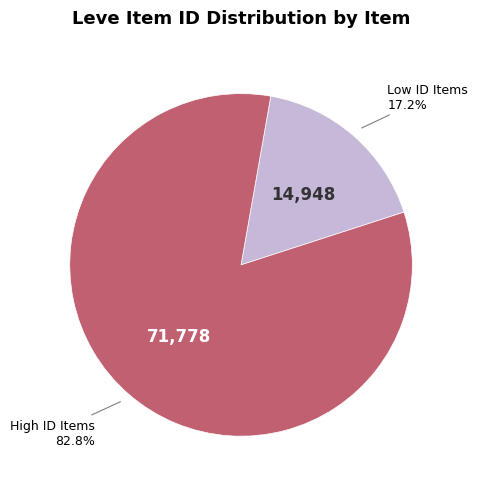

Is there a majority slice in this chart?

Yes